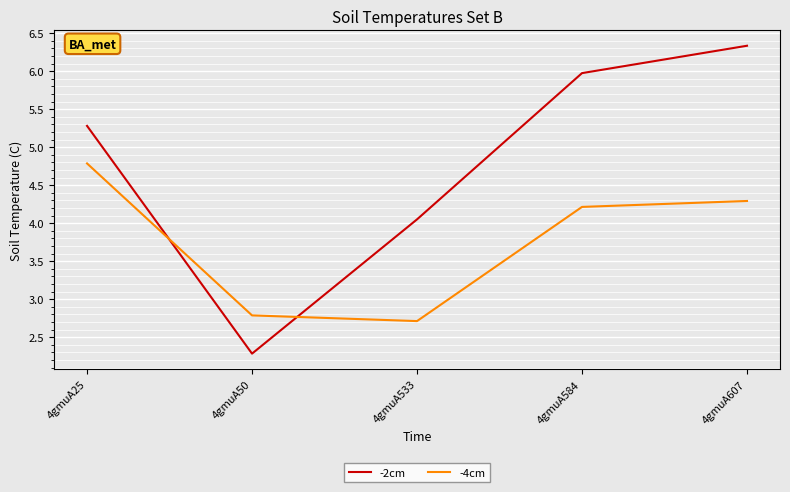

The -4cm series shows 4.3 at 4gmuA607. True or false?

True